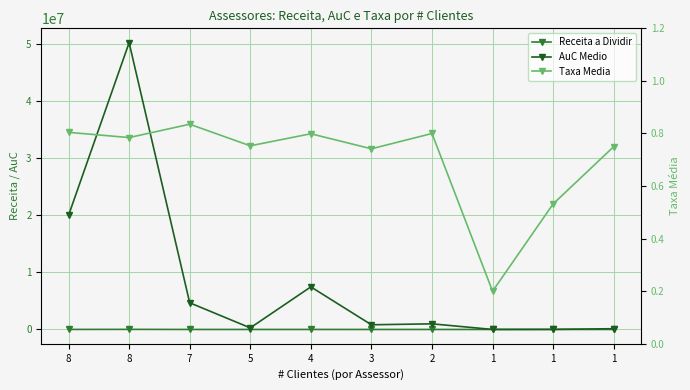

True or false: AuC Medio has more than 1 points higher than both neighbors.

True